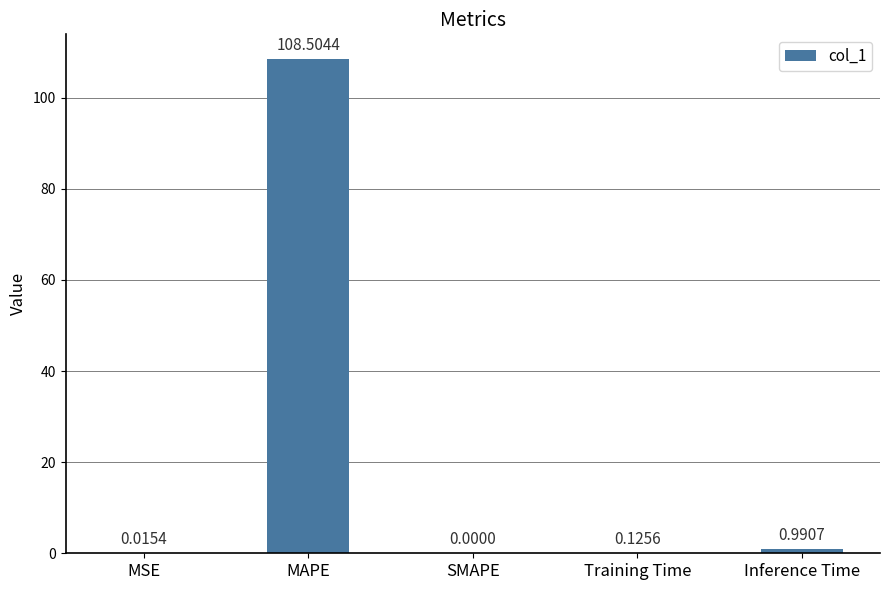

What is the sum of all values?

109.6